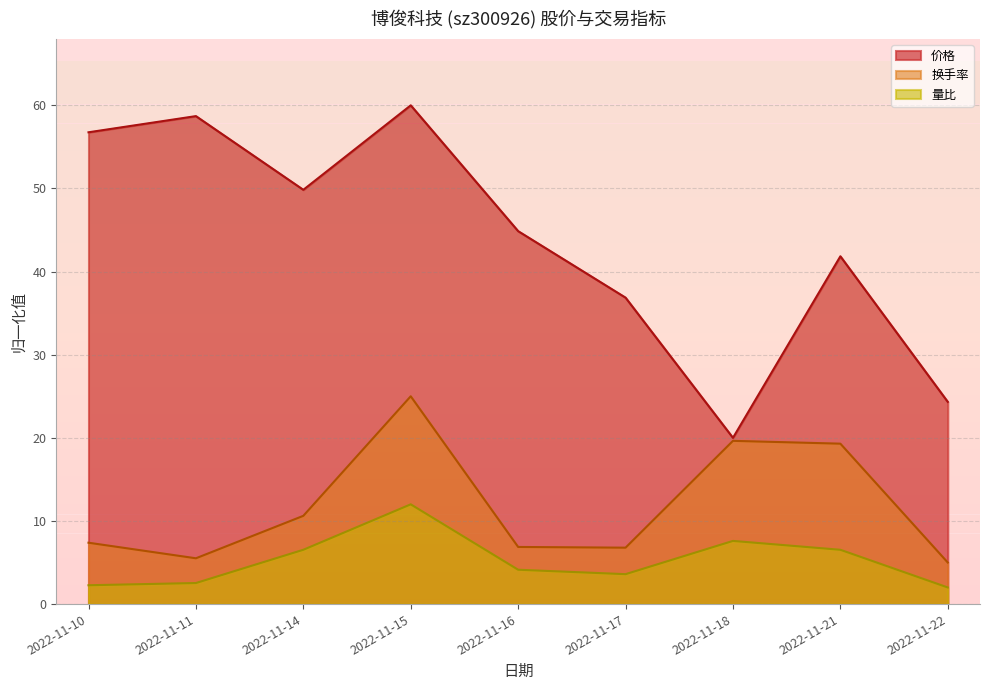

Reading left to right, list all the values displayed in this chart.

价格: 2022-11-10=56.8	2022-11-11=58.7	2022-11-14=49.8	2022-11-15=60.0	2022-11-16=44.9	2022-11-17=36.9	2022-11-18=20.0	2022-11-21=41.8	2022-11-22=24.3
换手率: 2022-11-10=7.4	2022-11-11=5.5	2022-11-14=10.6	2022-11-15=25.0	2022-11-16=6.9	2022-11-17=6.8	2022-11-18=19.6	2022-11-21=19.3	2022-11-22=5.0
量比: 2022-11-10=2.3	2022-11-11=2.5	2022-11-14=6.5	2022-11-15=12.0	2022-11-16=4.1	2022-11-17=3.6	2022-11-18=7.6	2022-11-21=6.5	2022-11-22=2.0